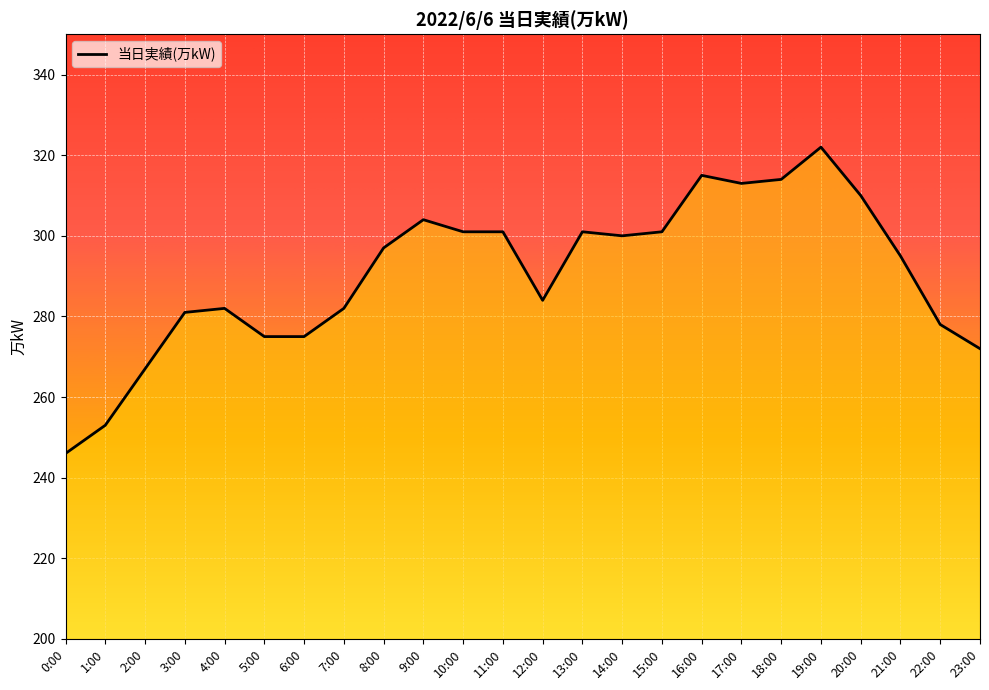

The chart shows a value of 301 at 15:00. True or false?

True